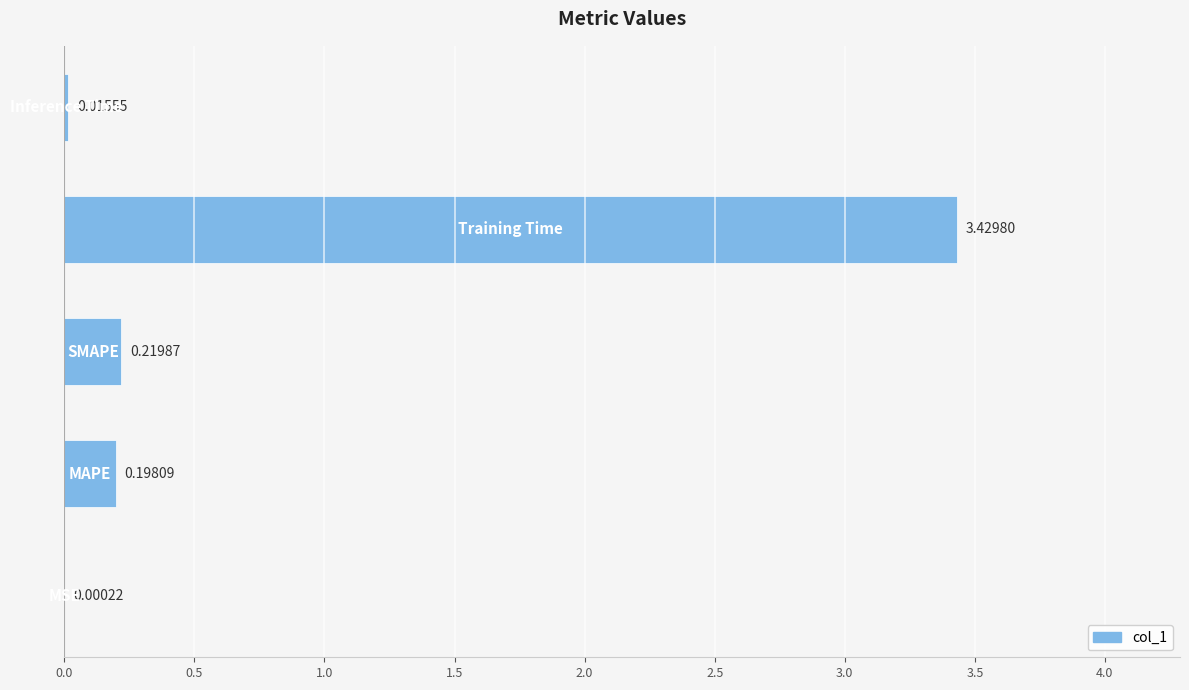

What is the sum of all values?

3.9